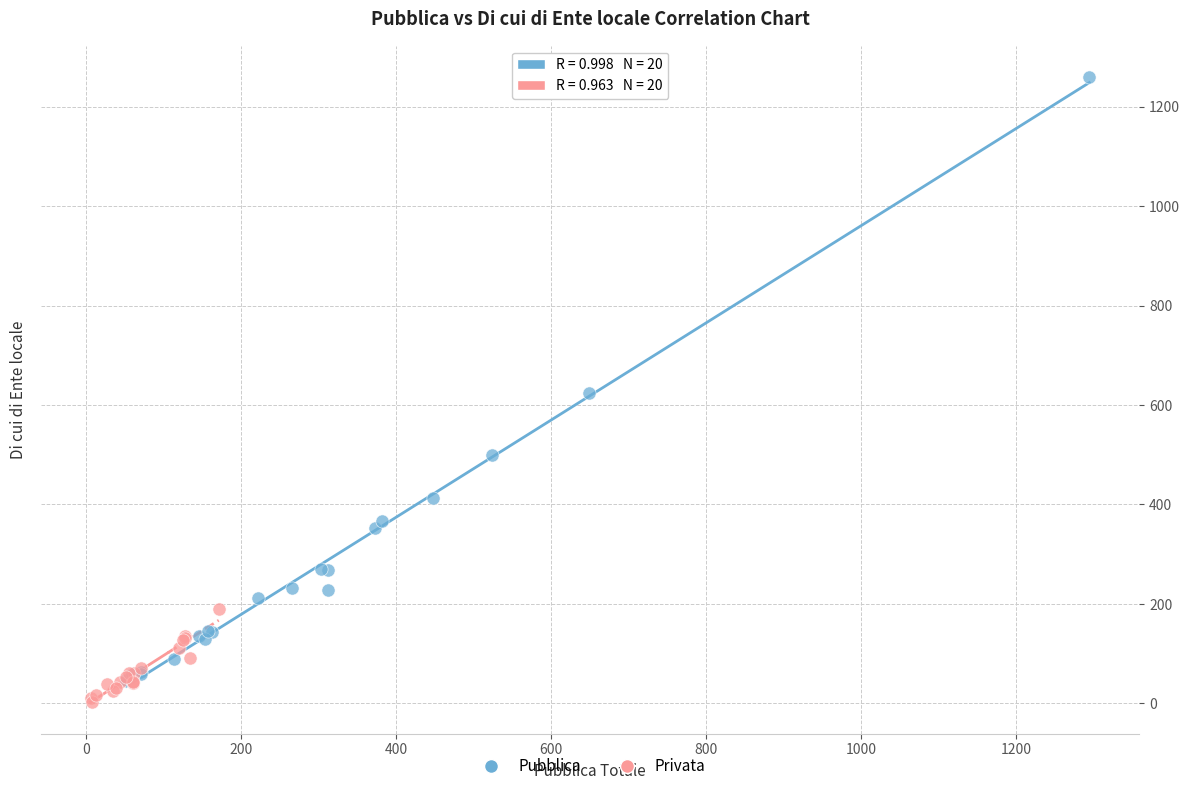

What are all the series names shown in the legend?

Pubblica, Privata